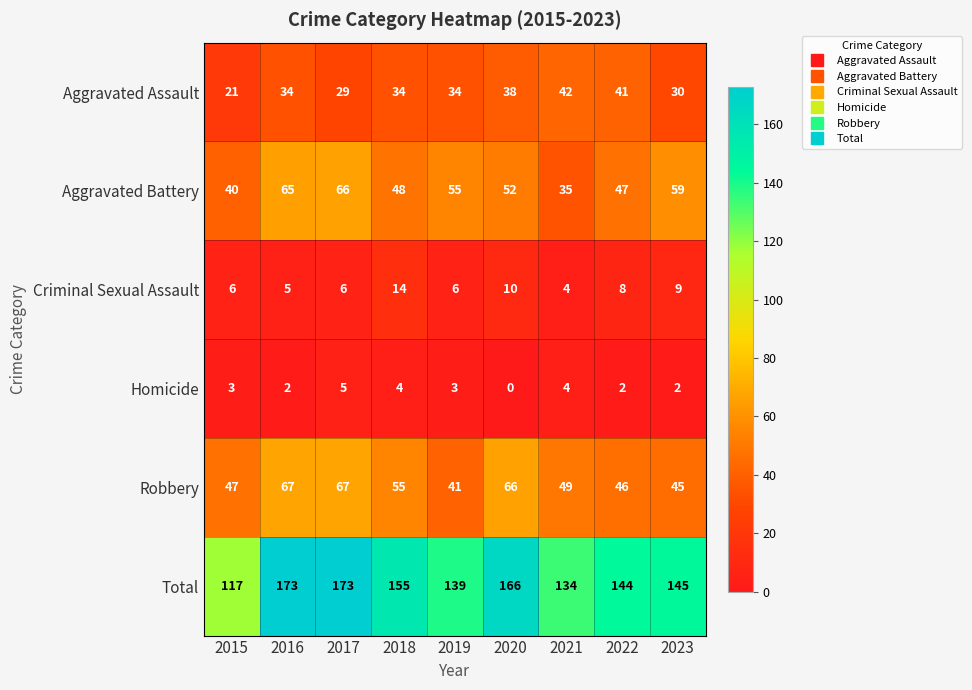

Which series has the largest range (max minus min)?

Total